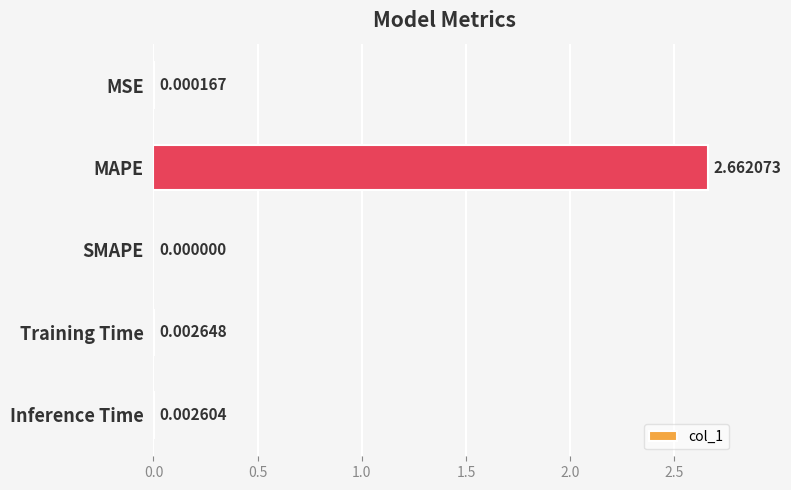

How many data points are above 0?

4